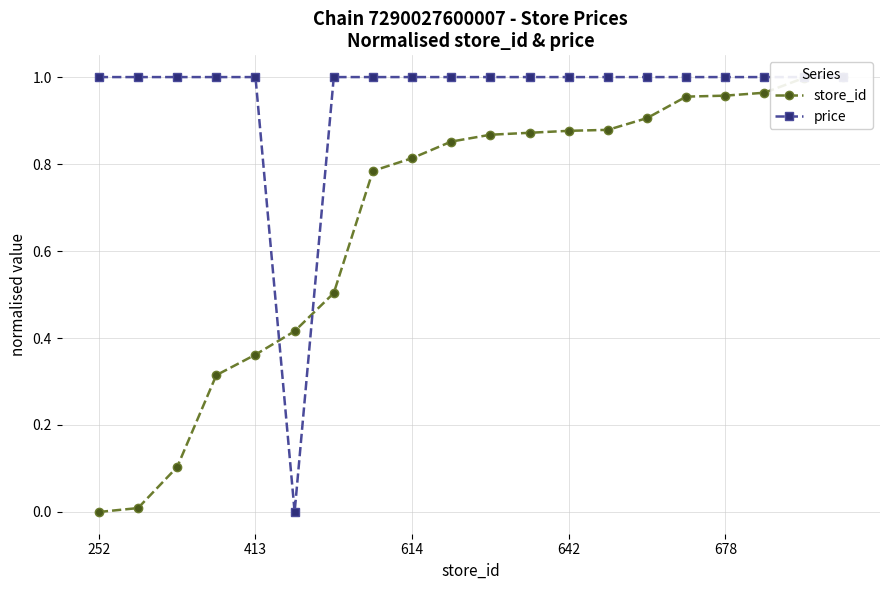

After their last crossing, which series has the higher values: price or store_id?

store_id